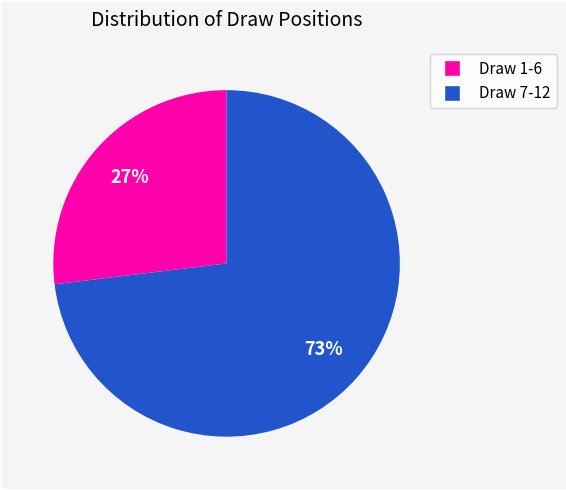

To the nearest percent, what is the difference between the largest and smallest slice percentages?

46%